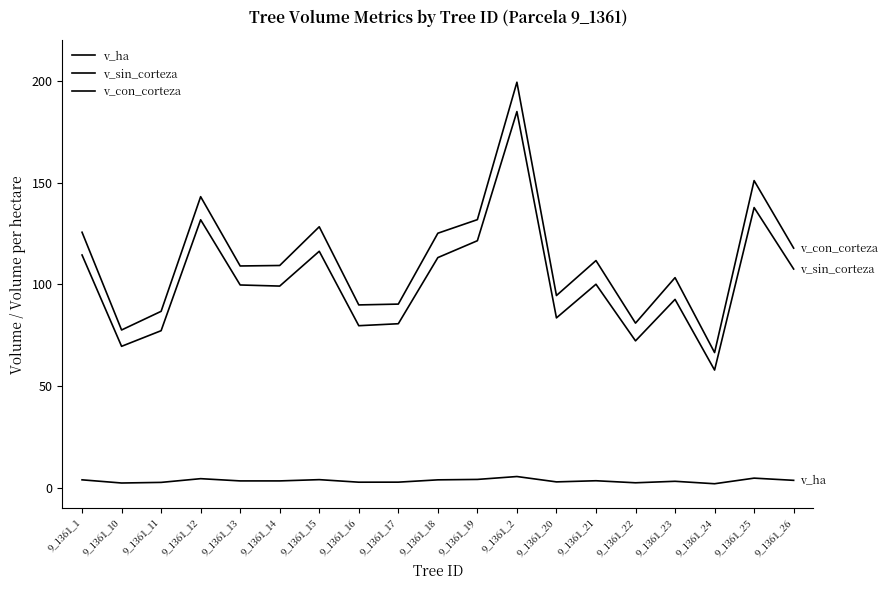

At which category does v_ha reach its first local valley?

9_1361_10